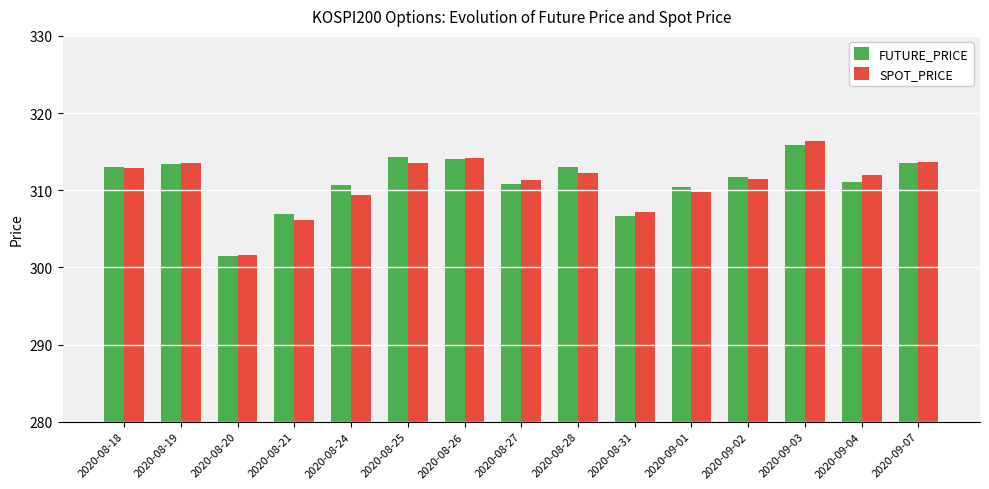

What is the approximate value of SPOT_PRICE at 2020-09-04?

312.0